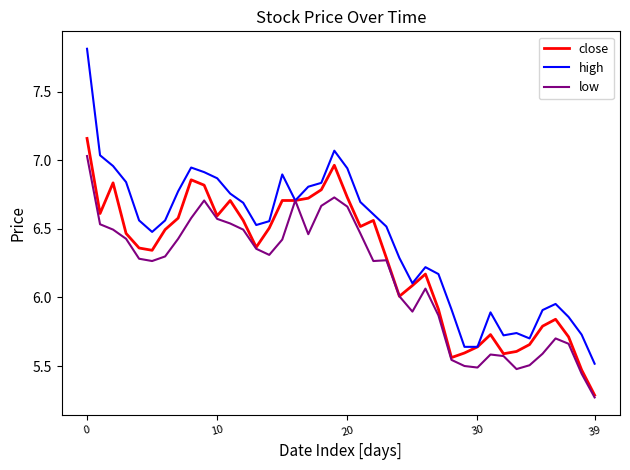

List the series in order of their overall mean, highest first.

high, close, low